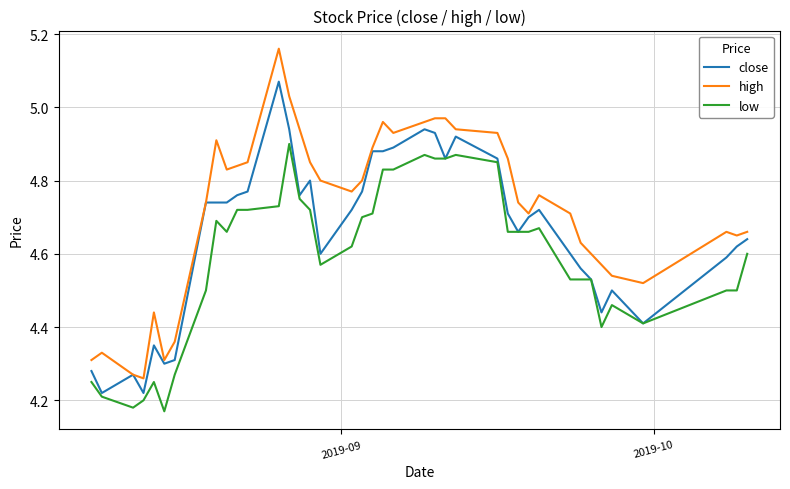

Rank the series by their maximum value, from highest to lowest.

high, close, low